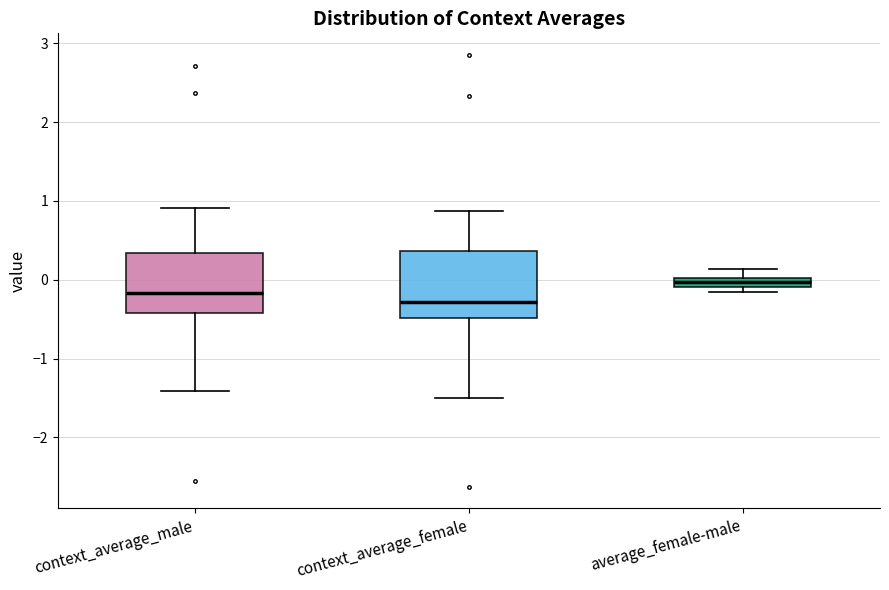

Which box's median line is the highest?

average_female-male